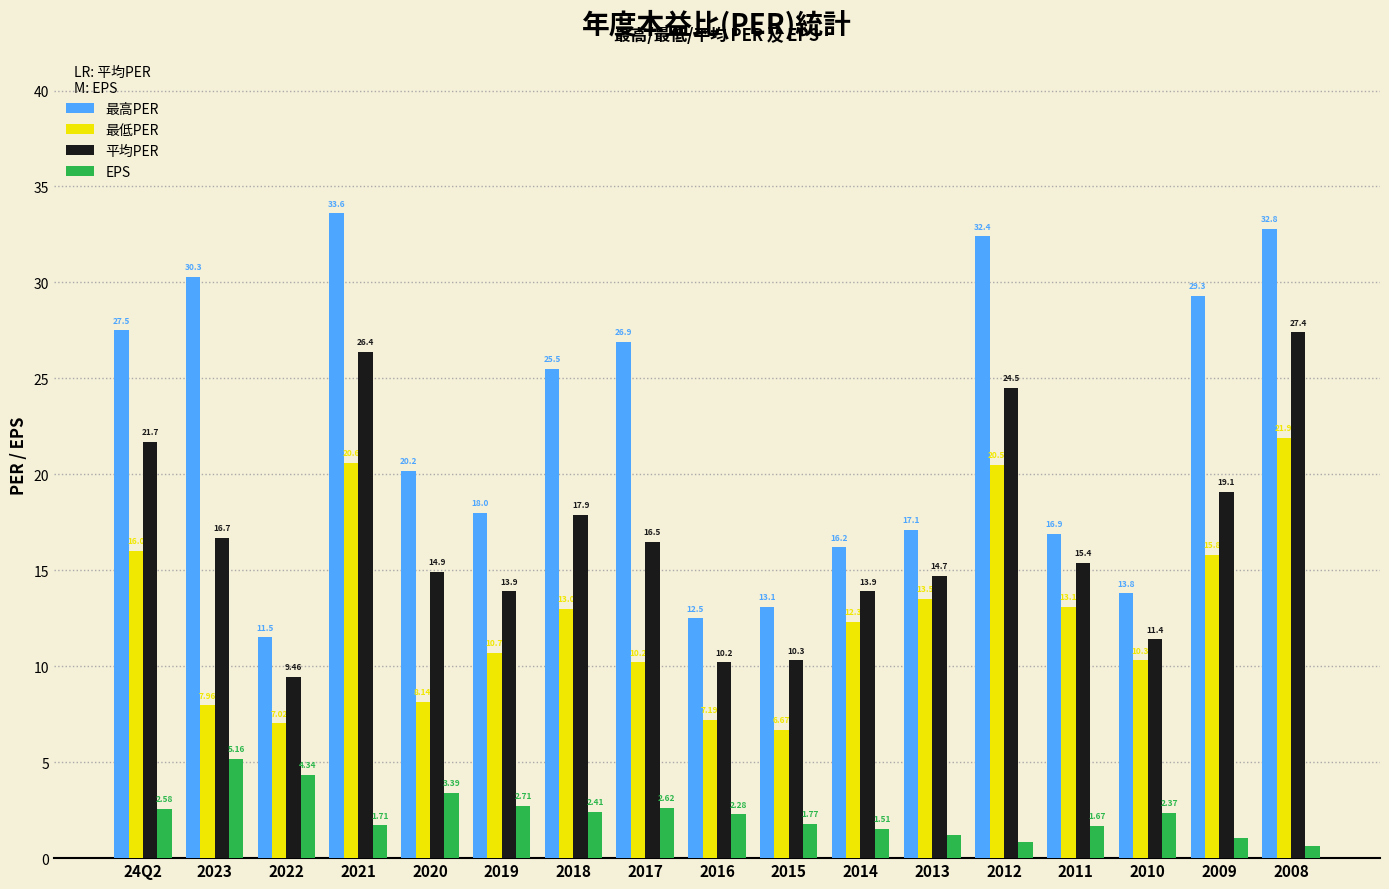

Is it true that 平均PER equals 26.4 at 2021?

True